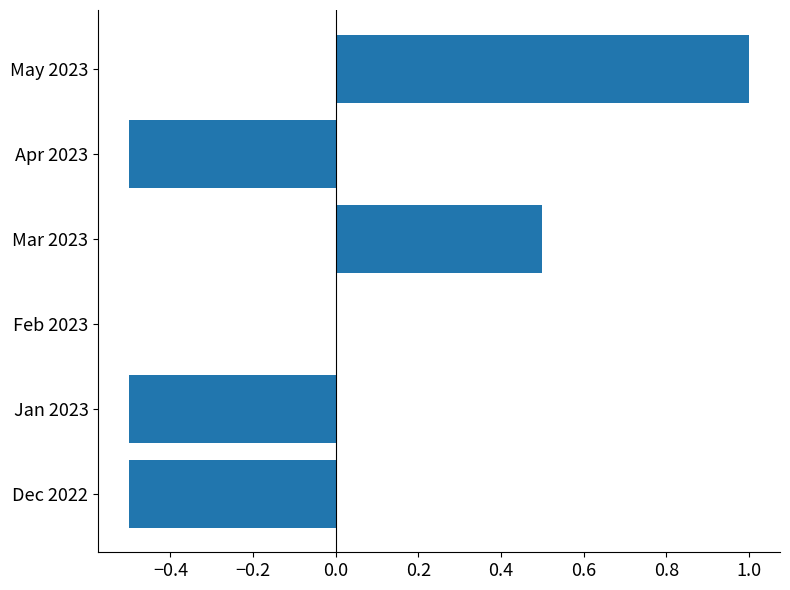

Which category has the highest value across all series?

May 2023